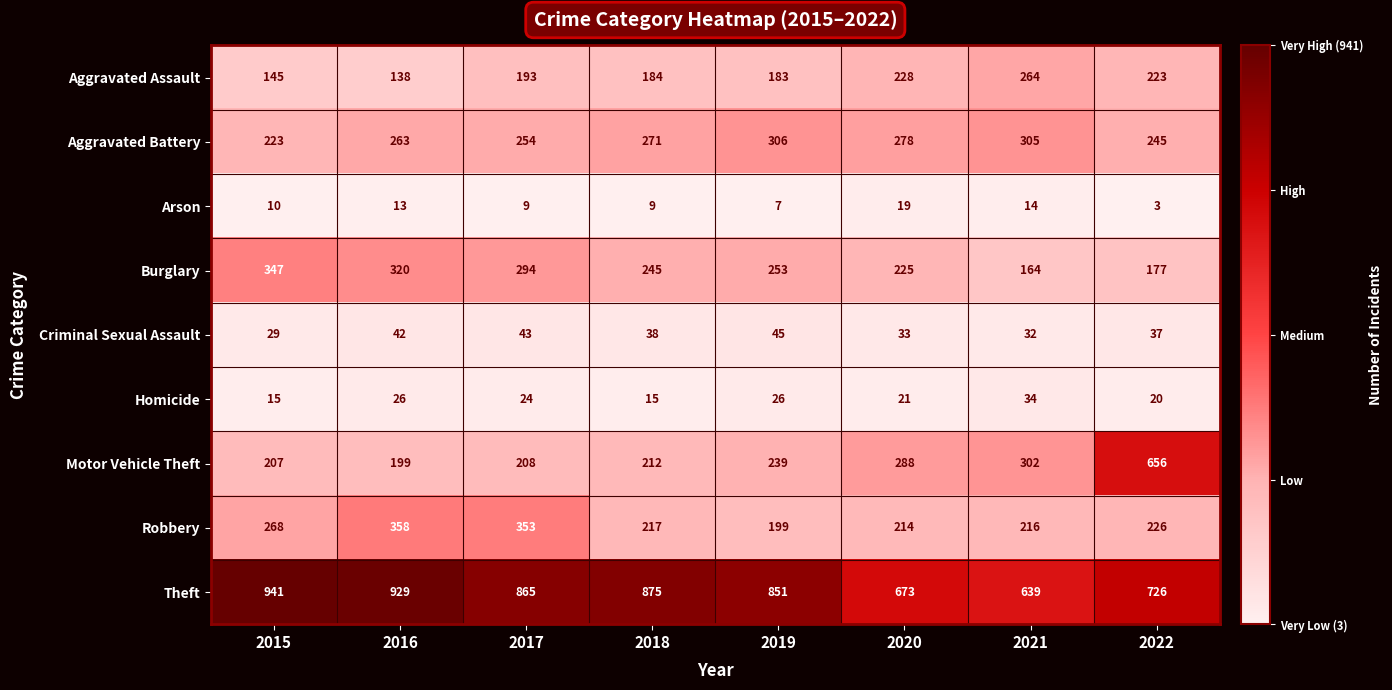

At how many categories does at least one series exceed 575?

8